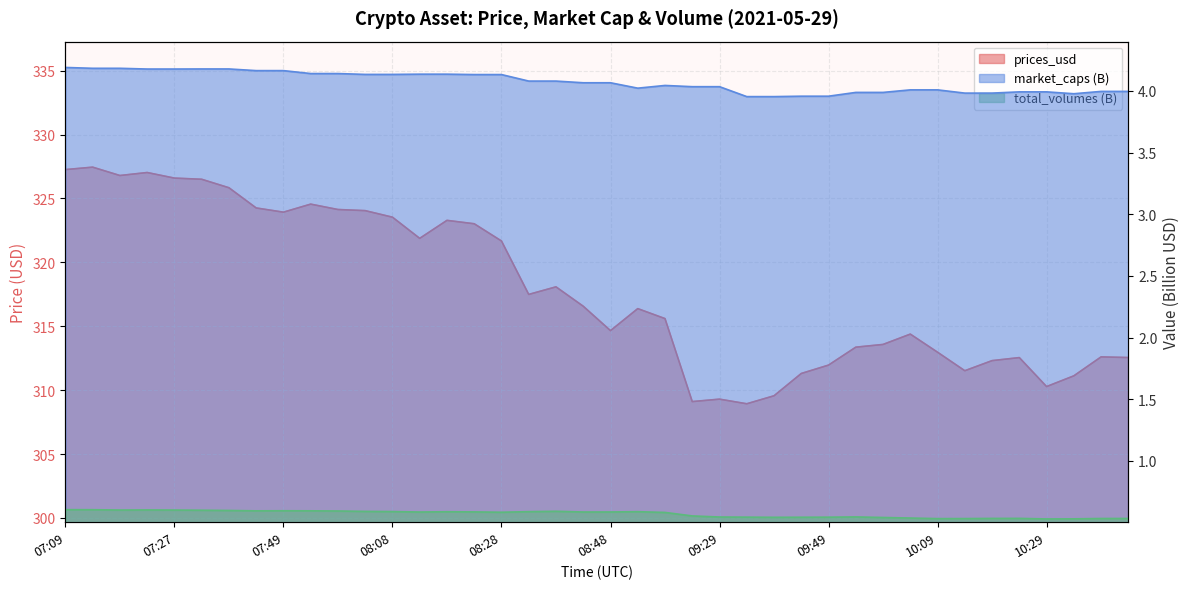

The value of total_volumes at 07:19 is 0.6. True or false?

True